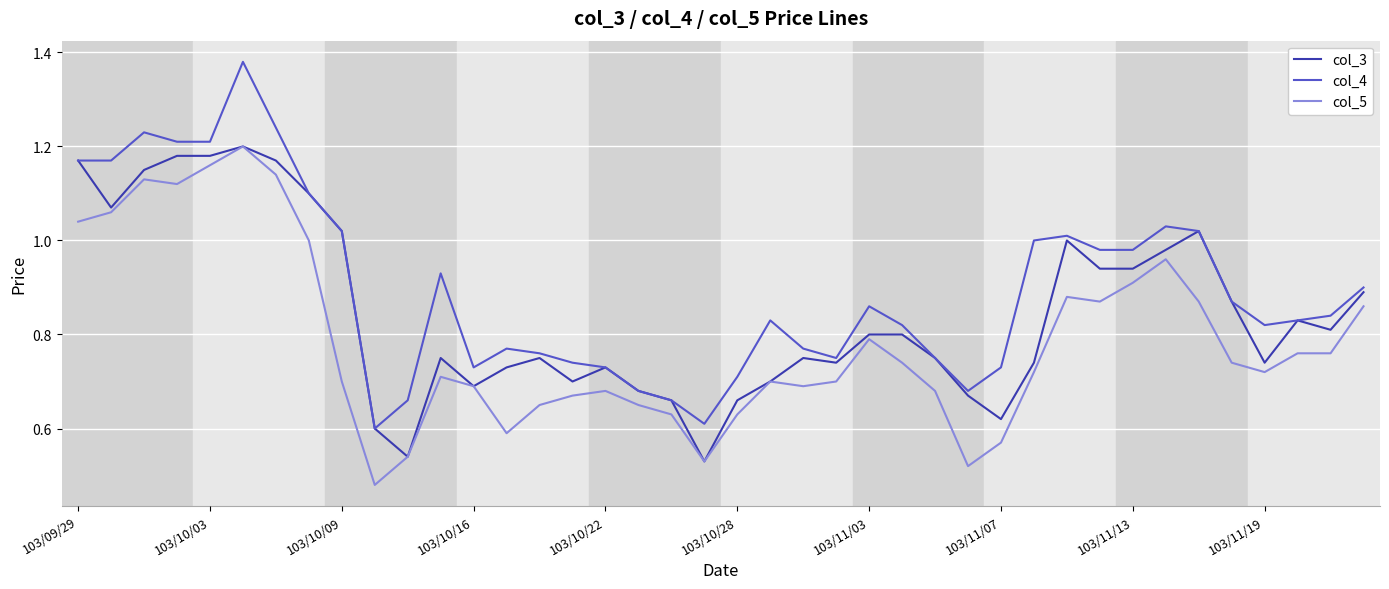

Which series has the largest total across all categories?

col_4